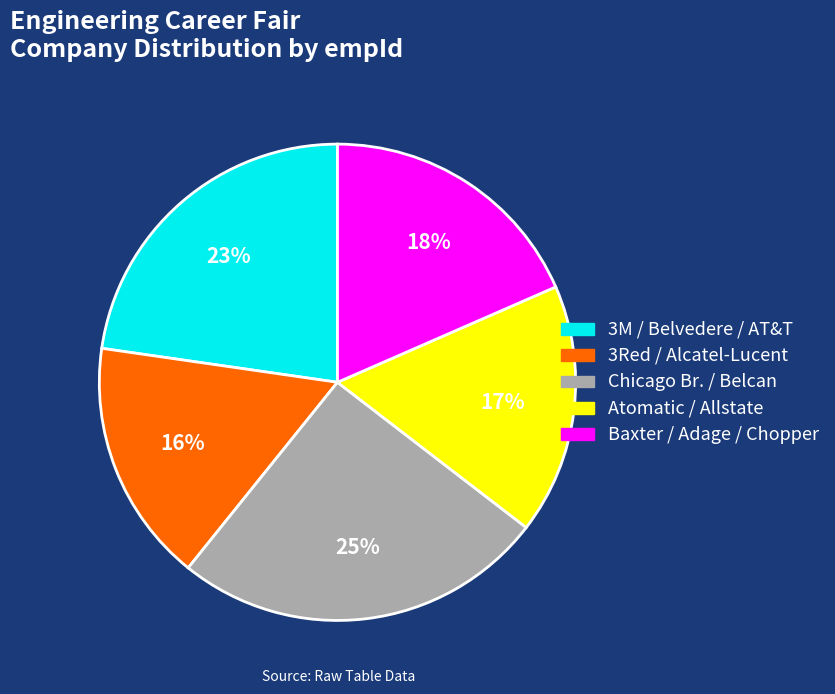

Does any single category account for the majority?

No